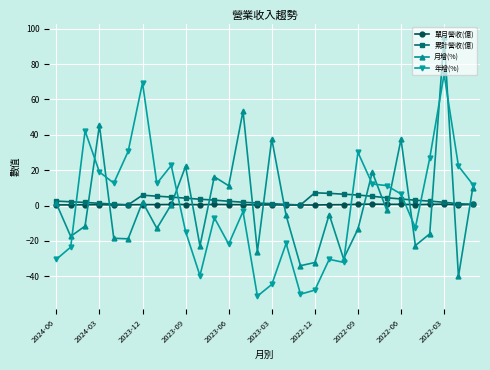

What is the difference between the maximum and minimum values in the 年增(%) series?

125.4